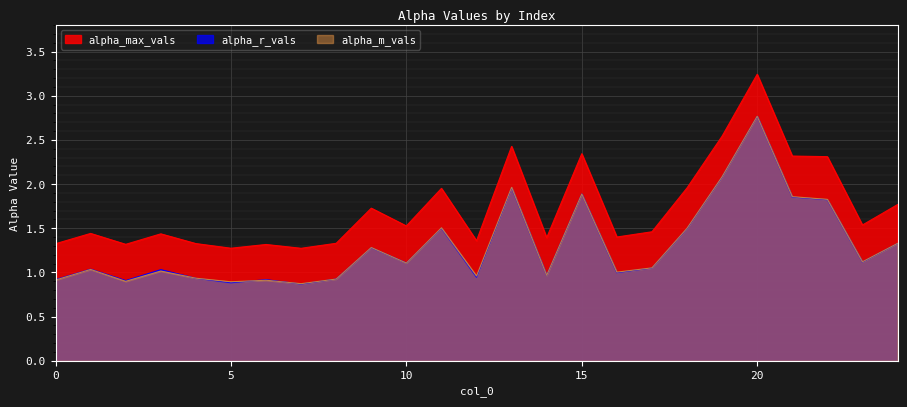

True or false: alpha_max_vals and alpha_m_vals cross at least once.

False